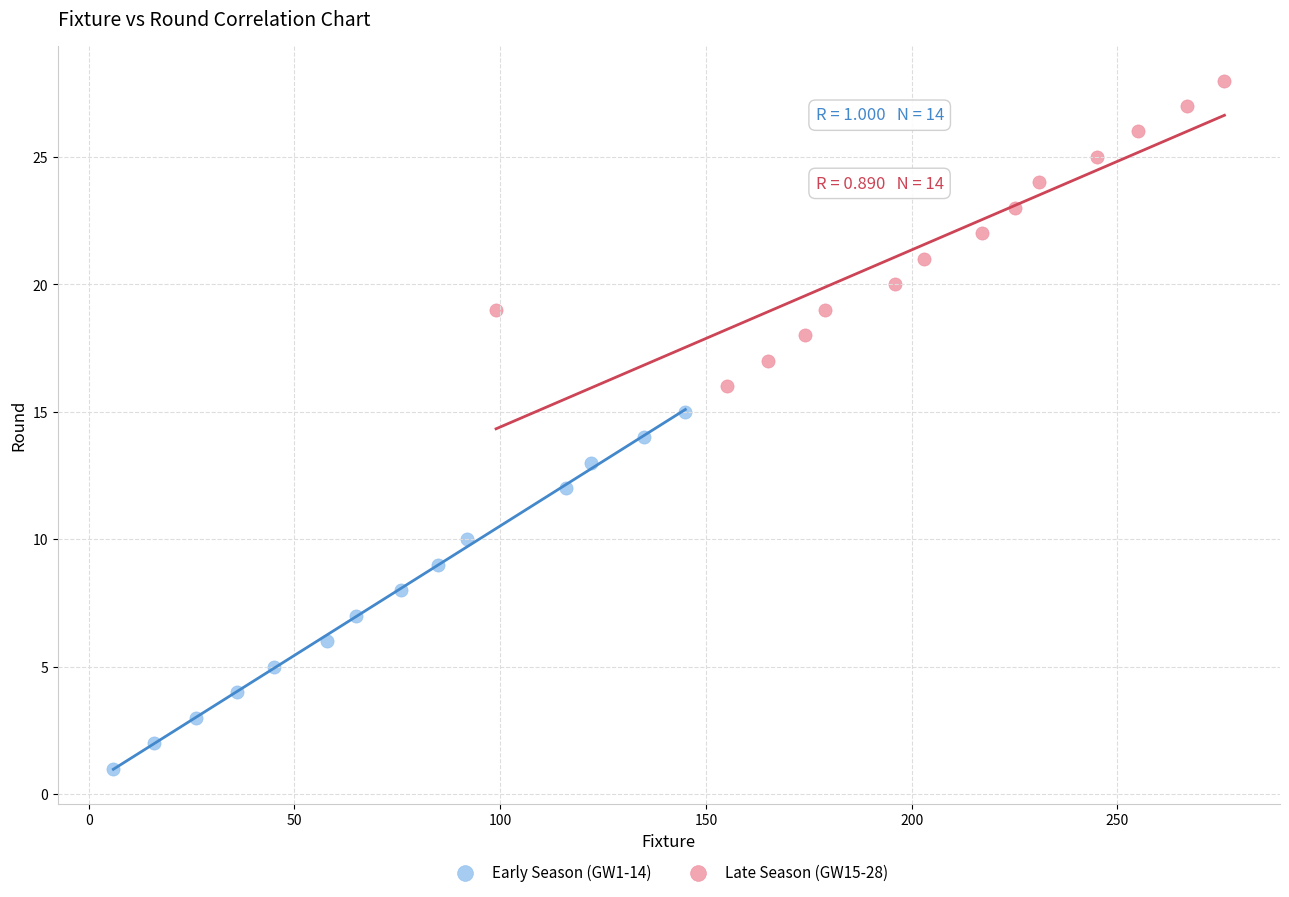

Which series has the widest spread of Y values?

Early Season (GW1-14)